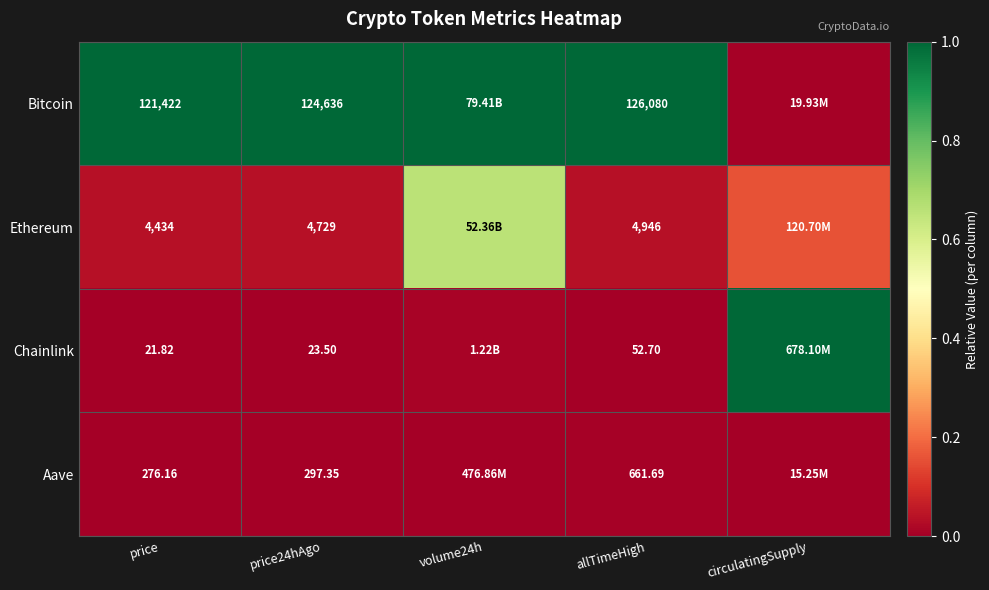

What is the average value of the Bitcoin series?

0.8